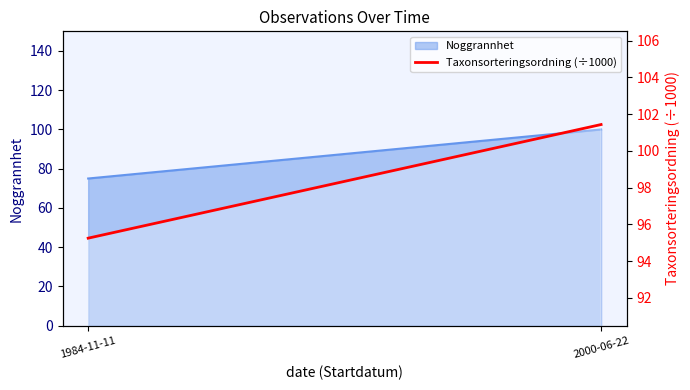

What is the maximum value shown in the chart?

101.4